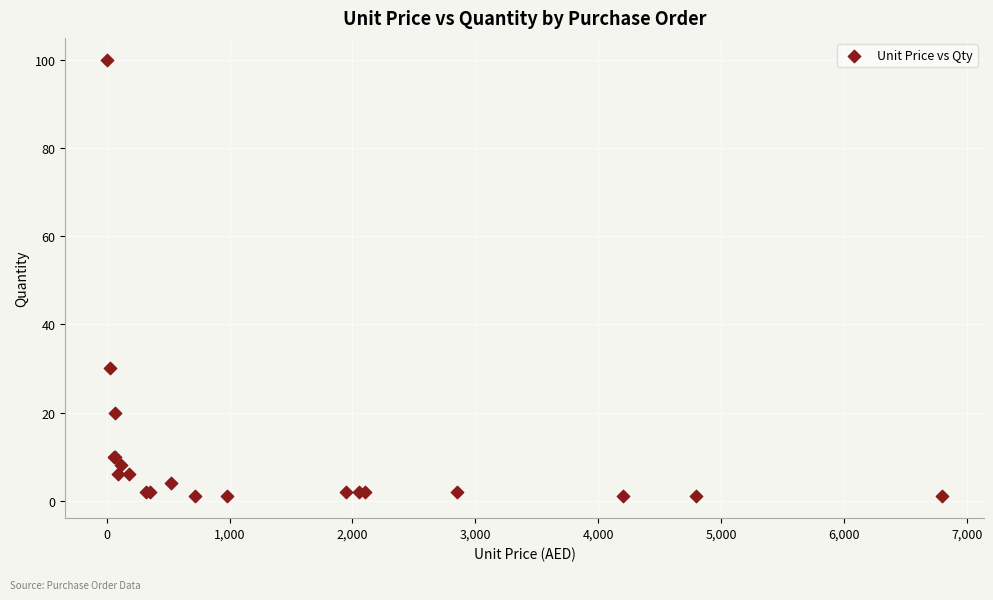

What Y value in the scatter plot is closest to 50?

30